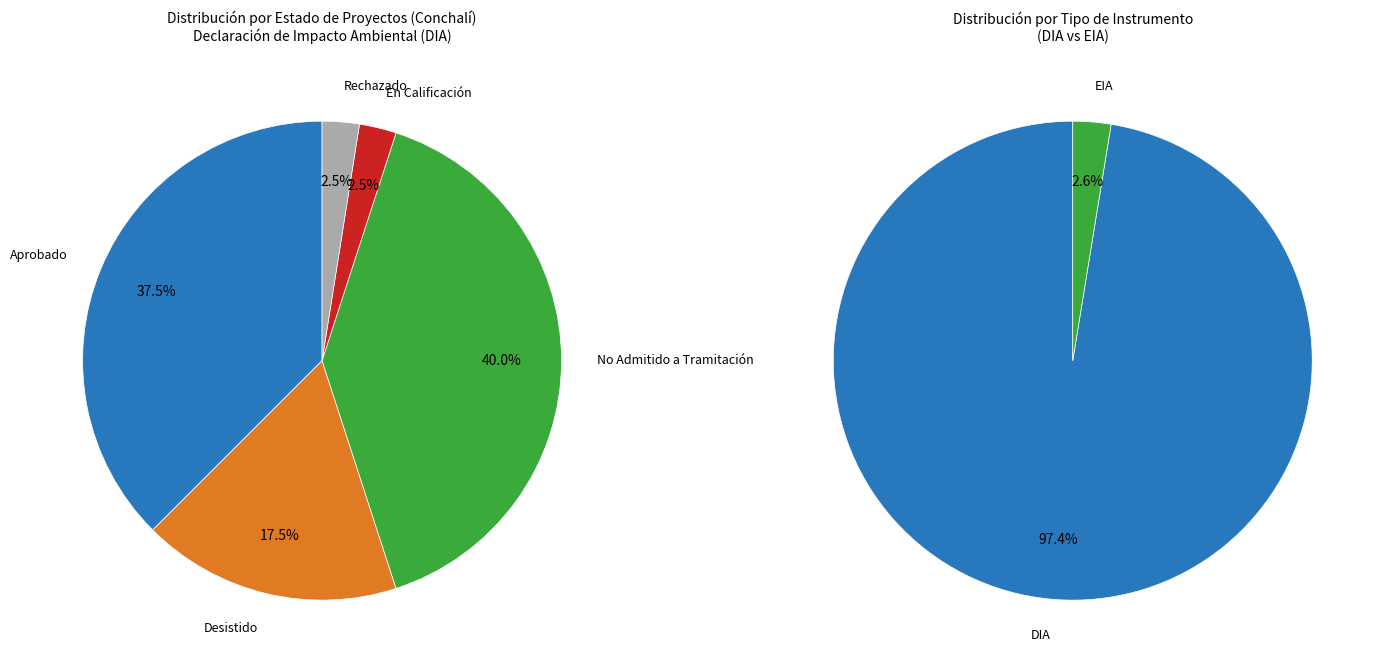

How many slices are in this pie chart?

5